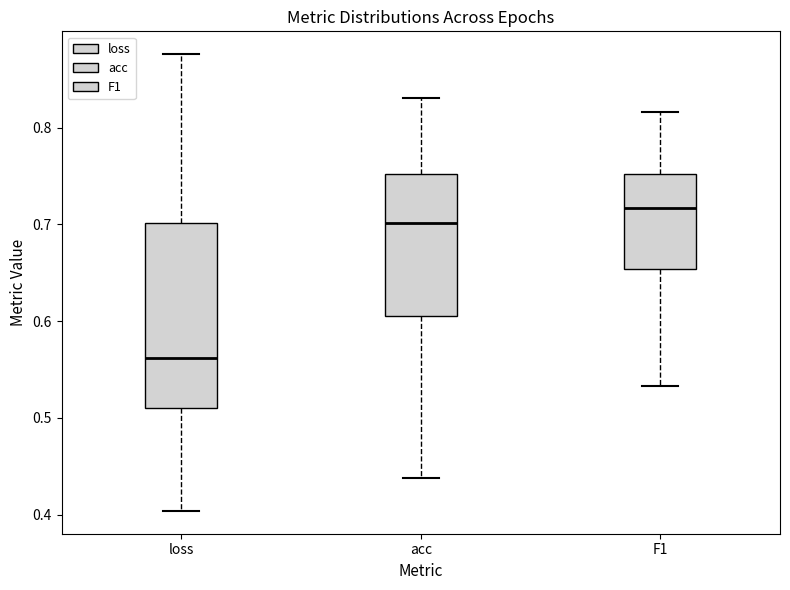

Comparing the boxes themselves (not the whiskers), which one is the tallest?

loss